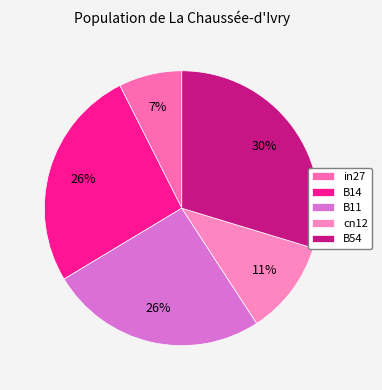

What is the largest slice in the pie chart?

B54